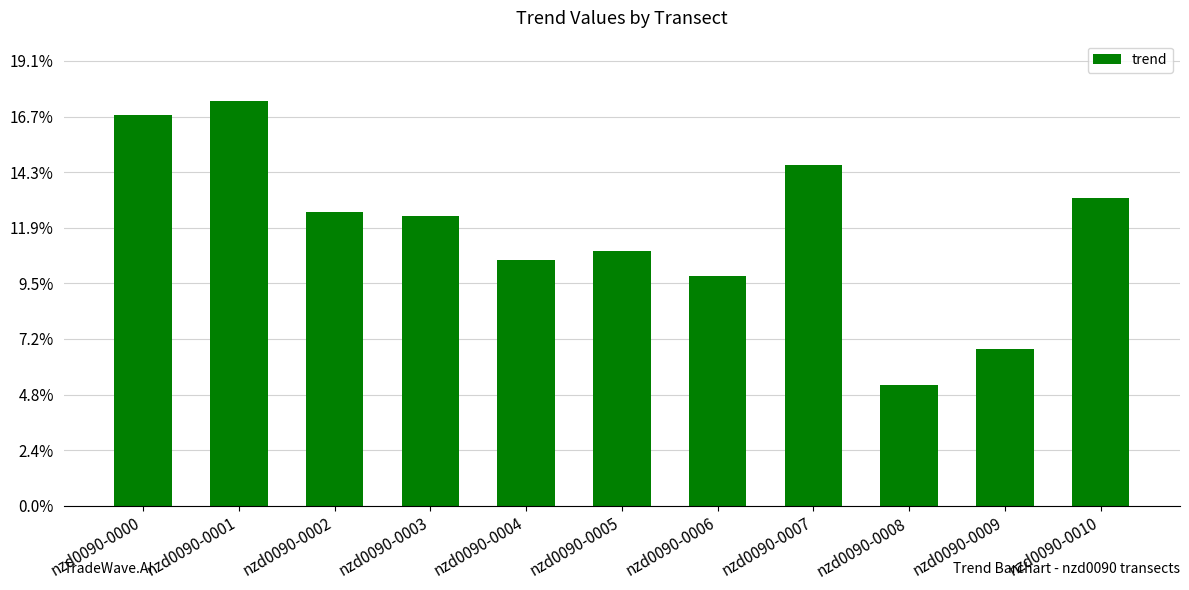

Are the bars horizontal?

No